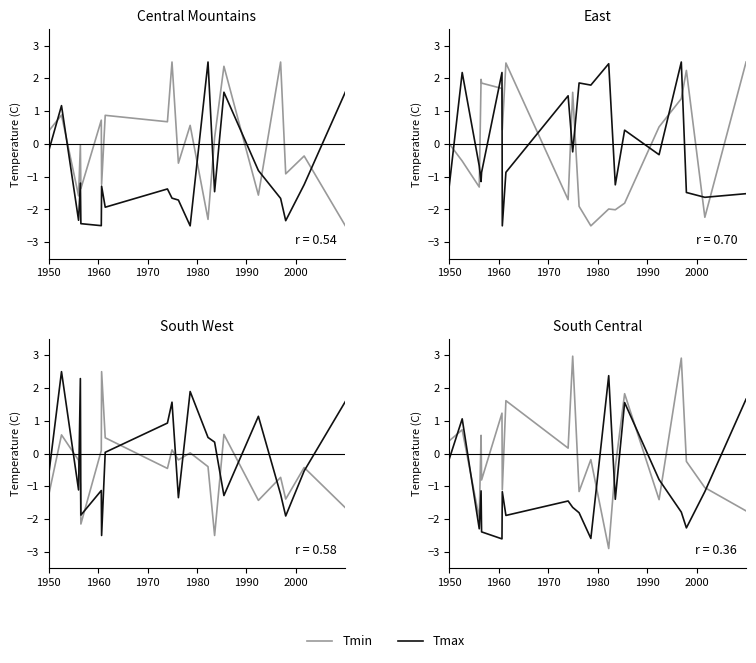

Which series has the largest range (max minus min)?

Tmin